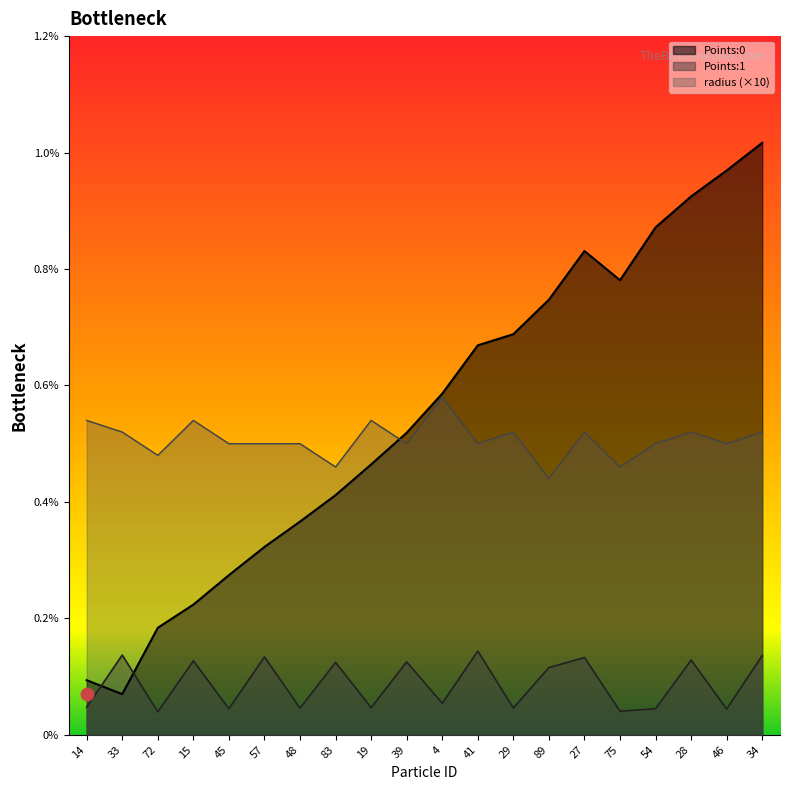

Which series has the widest spread of Y values?

Points:0